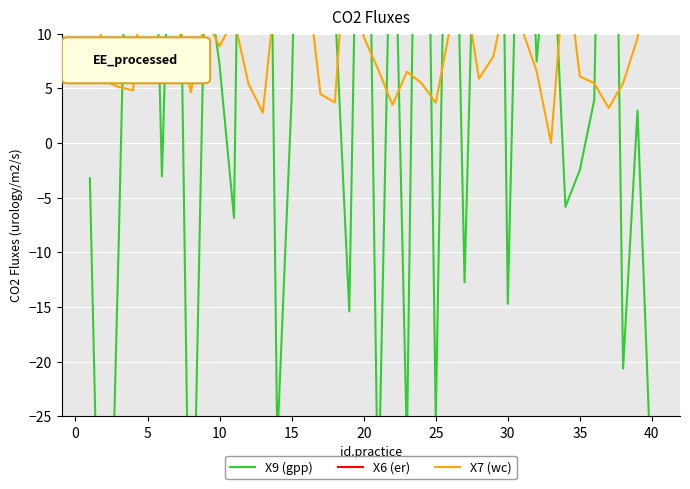

What are all the series names shown in the legend?

X9 (gpp), X6 (er), X7 (wc)